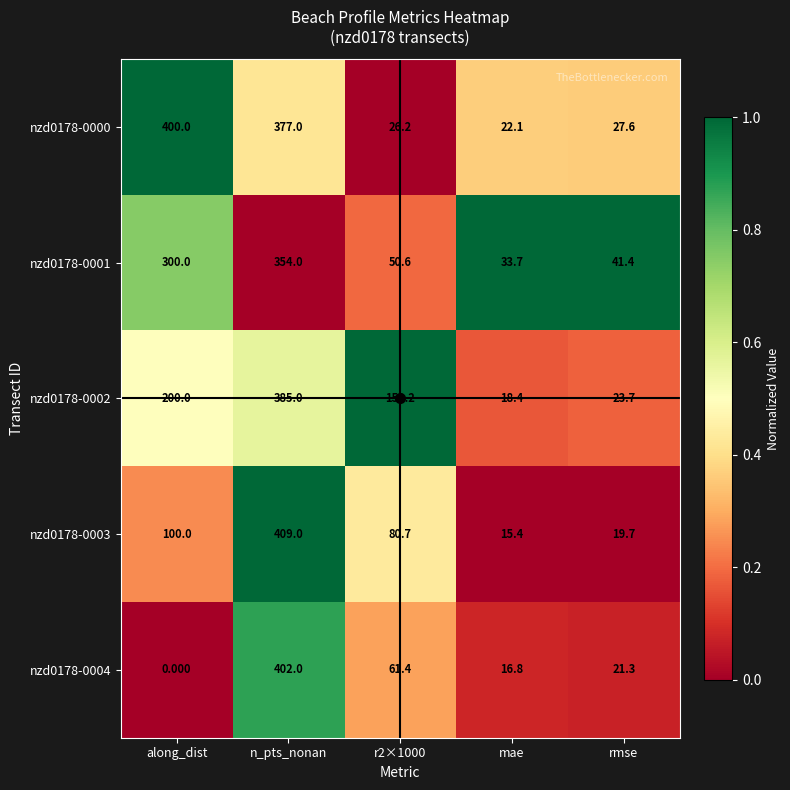

At which category does the chart reach its minimum across all series?

along_dist